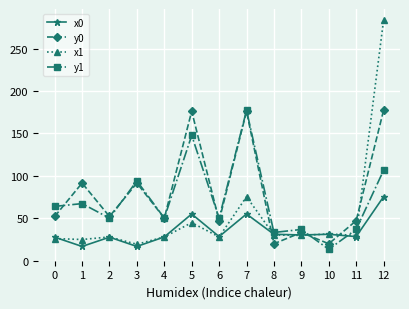

At which category does y0 reach its first local valley?

2